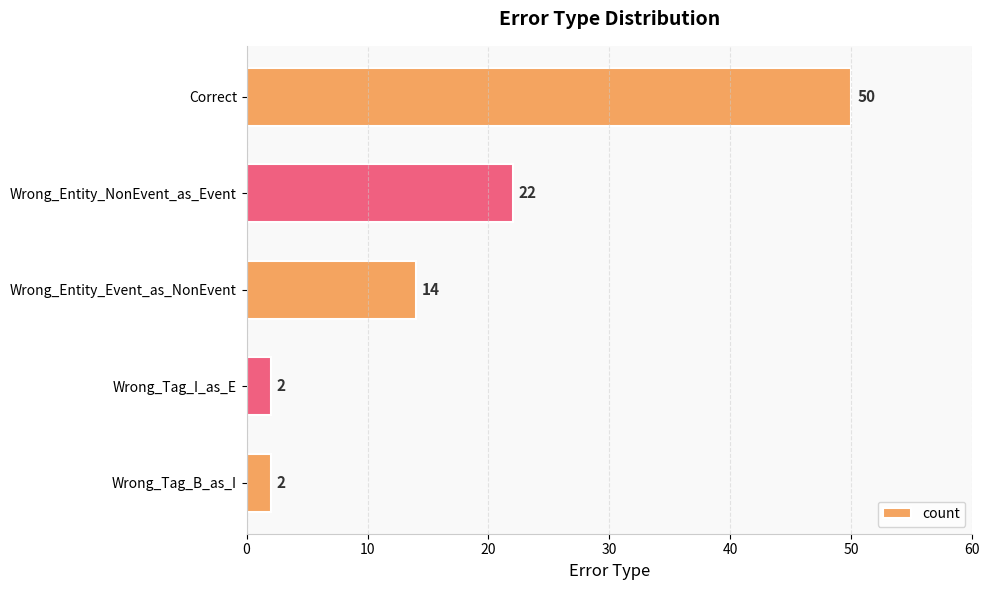

What is the sum of all values?

90